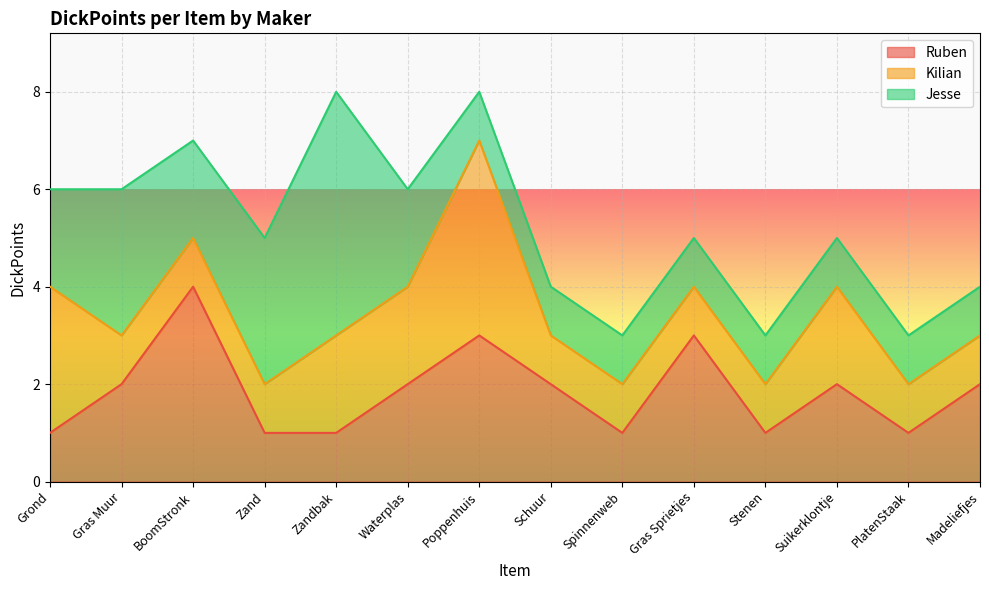

Does the chart display data point markers on the line(s)?

No